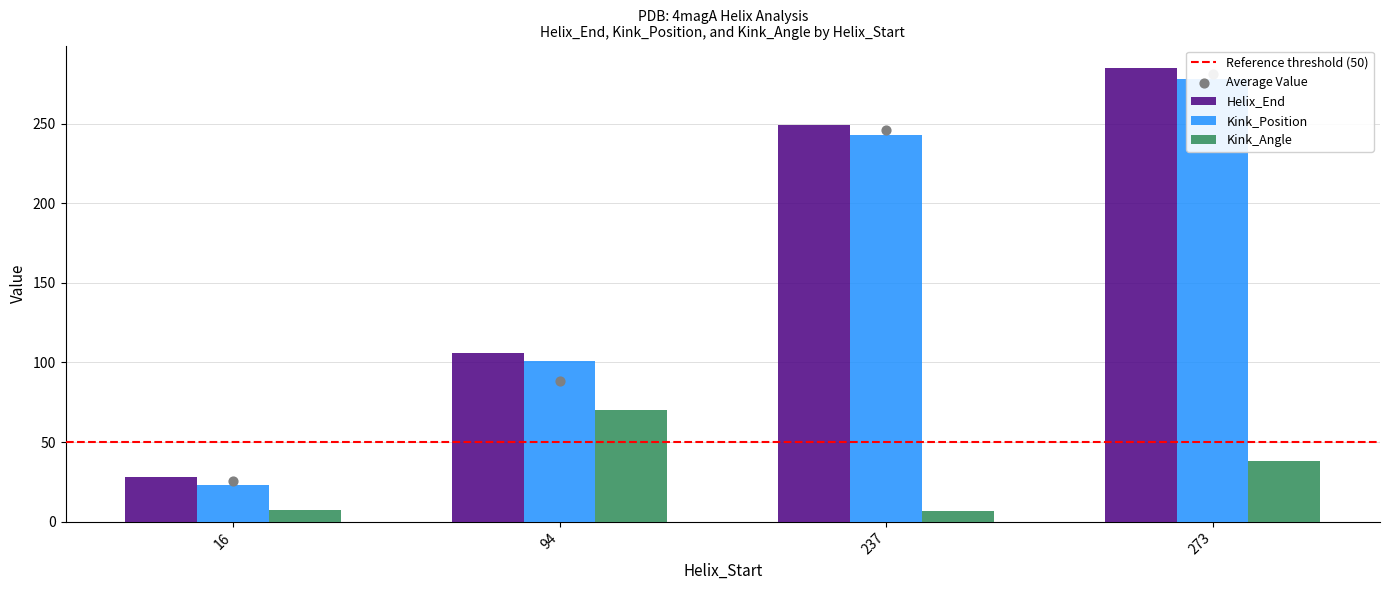

Which series reaches the minimum Y coordinate?

Kink_Angle